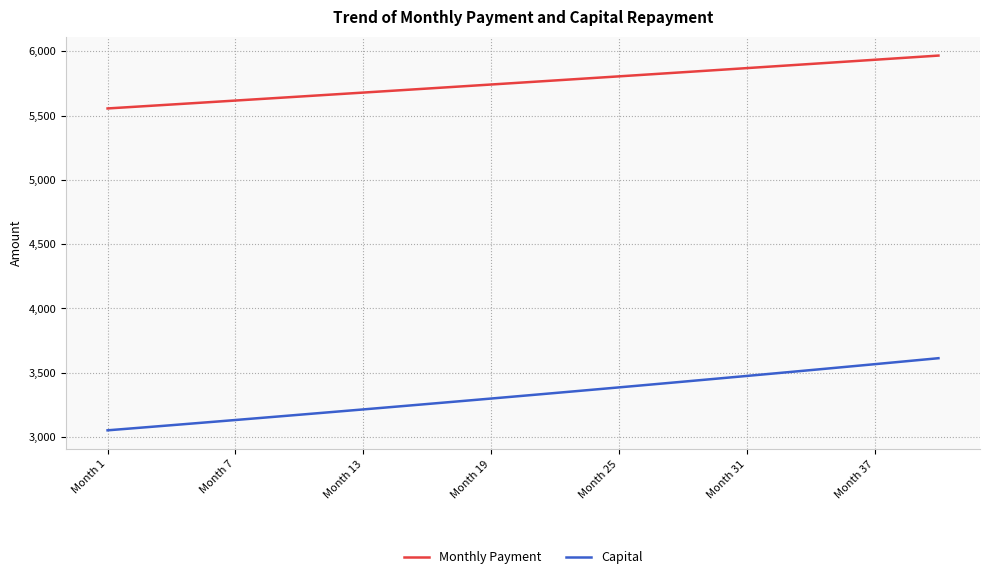

Rank the series by their maximum value, from lowest to highest.

Capital, Monthly Payment